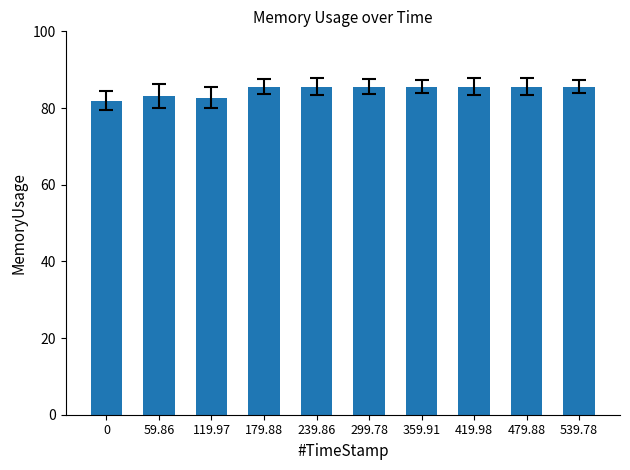

How many data points does each series have?

10